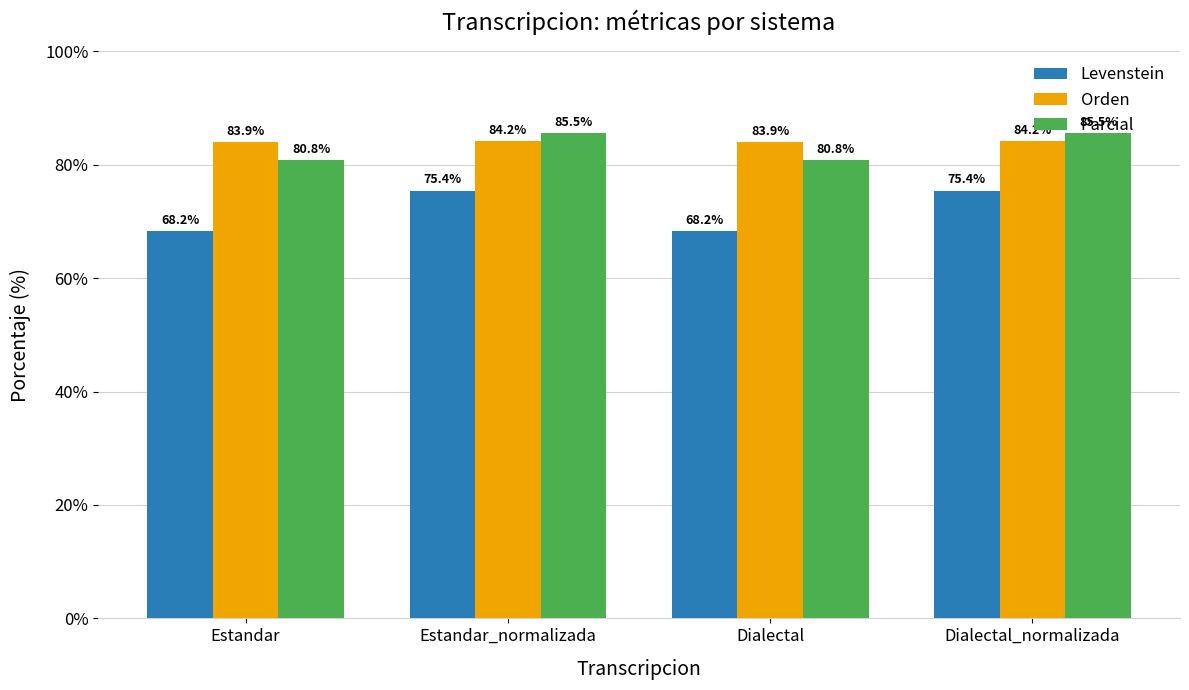

What value does the Parcial series have at Dialectal?

80.8